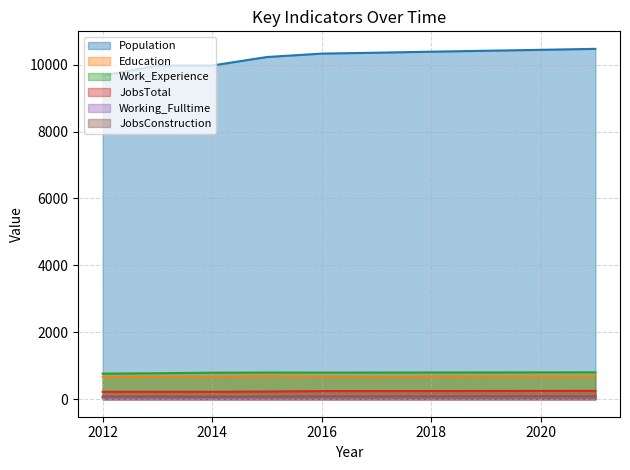

The value of JobsConstruction at 2019 is 85. True or false?

True